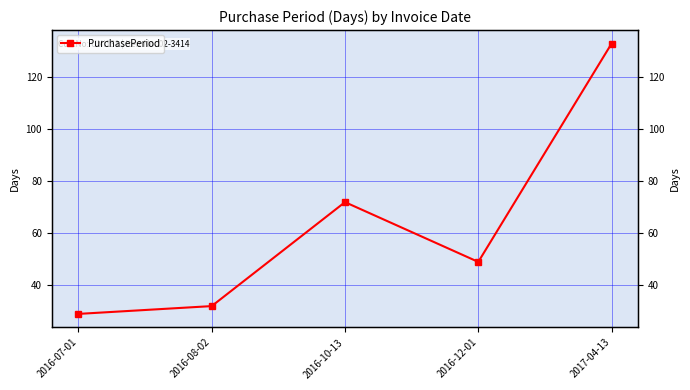

What is the smallest value displayed?

29